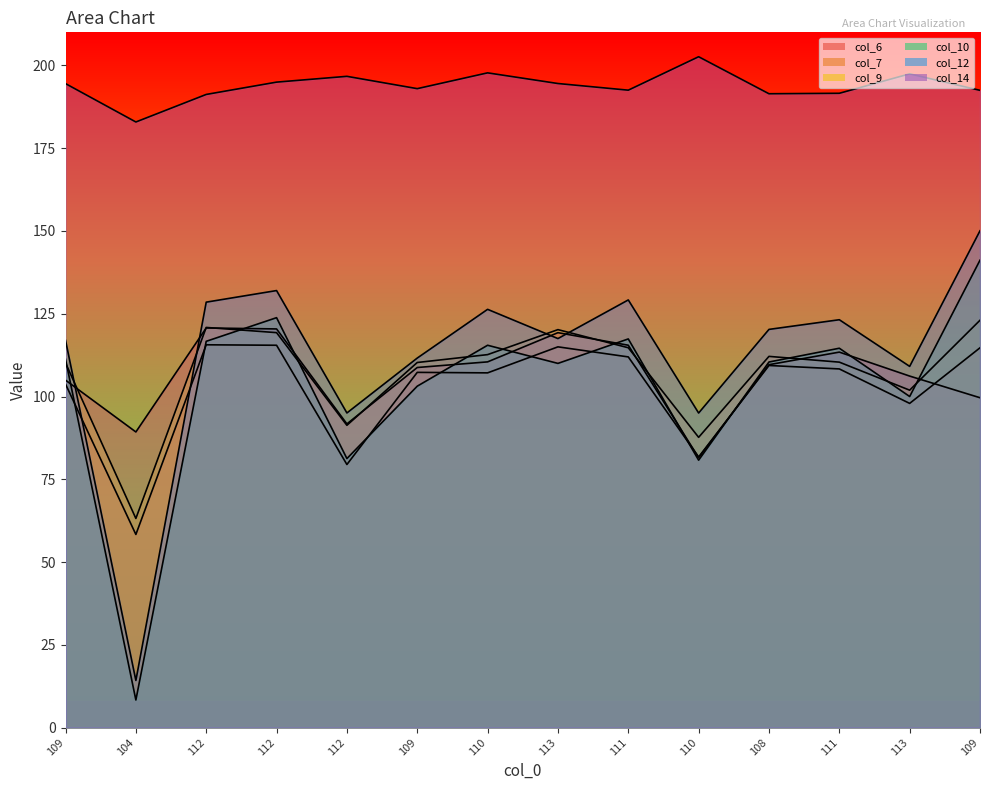

True or false: col_7 has a value of 58.3 at 104.

True